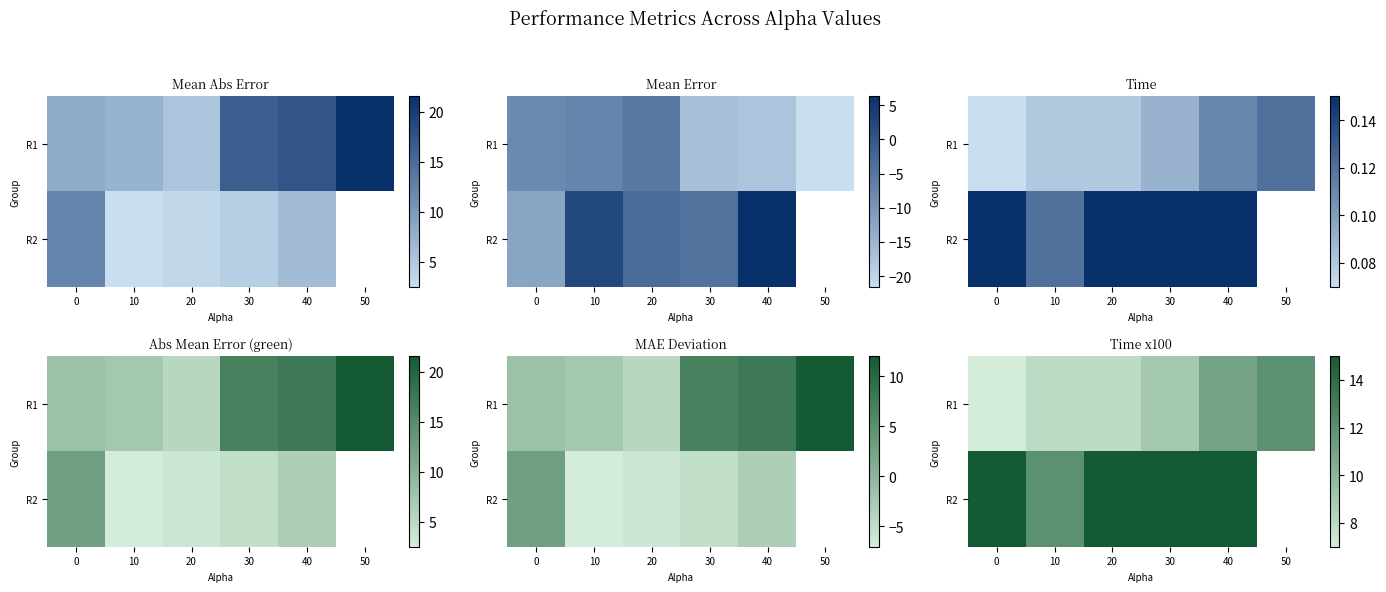

Rank the categories by R1 value from lowest to highest.

0, 10, 20, 30, 40, 50